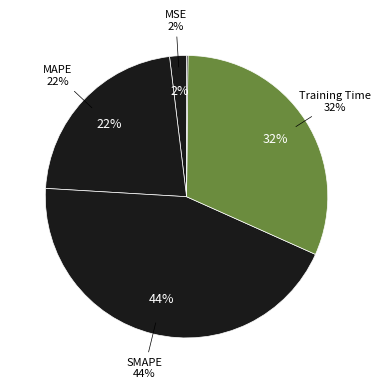

How many slices are in this pie chart?

5